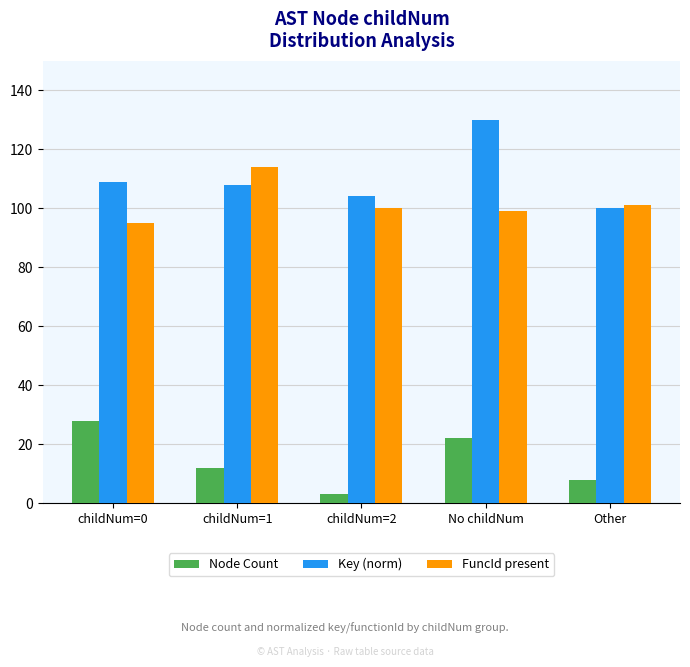

What is the spread (max minus min) of values at No childNum?

108